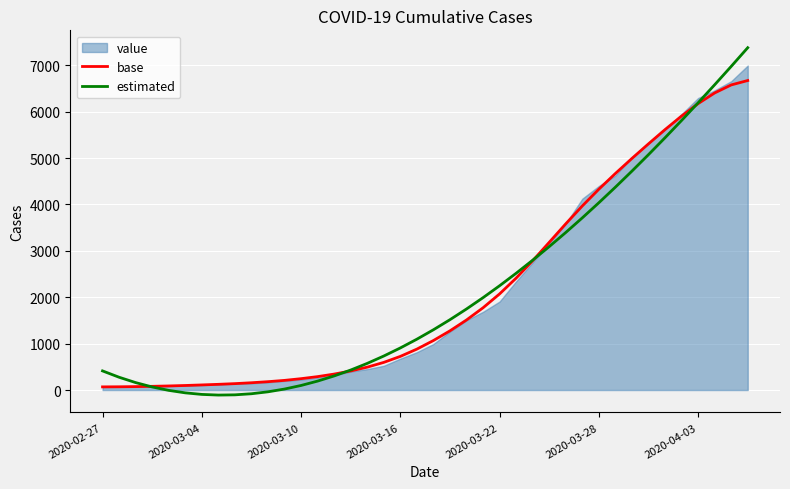

Reading left to right, extract all data points from this chart.

base: 68.0	70.0	74.0	80.0	88.0	98.0	110.0	123.0	138.0	157.0	180.0	208.0	245.0	289.0	344.0	411.0	493.0	596.0	725.0	882.0	1067.0	1276.0	1510.0	1773.0	2072.0	2412.0	2787.0	3184.0	3583.0	3968.0	4329.0	4668.0	4992.0	5307.0	5614.0	5906.0	6174.0	6404.0	6577.0	6672.0
estimated: 412.3	275.8	160.5	66.3	-7.3	-60.8	-94.4	-108.5	-103.7	-80.2	-38.4	21.3	98.4	192.7	303.7	431.0	574.3	733.1	907.1	1095.9	1299.1	1516.2	1747.1	1991.1	2248.0	2517.3	2798.7	3091.8	3396.2	3711.5	4037.4	4373.3	4719.0	5074.1	5438.2	5810.8	6191.6	6580.3	6976.4	7379.5